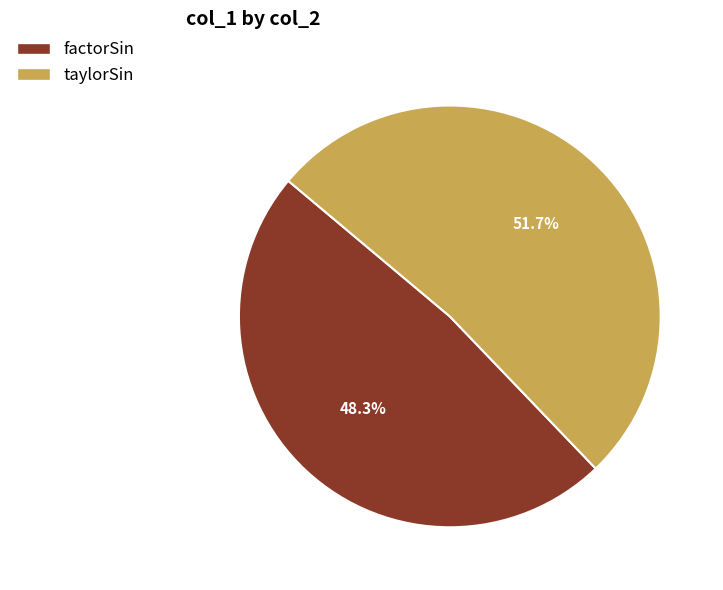

Is there any slice that represents more than half of the pie?

Yes